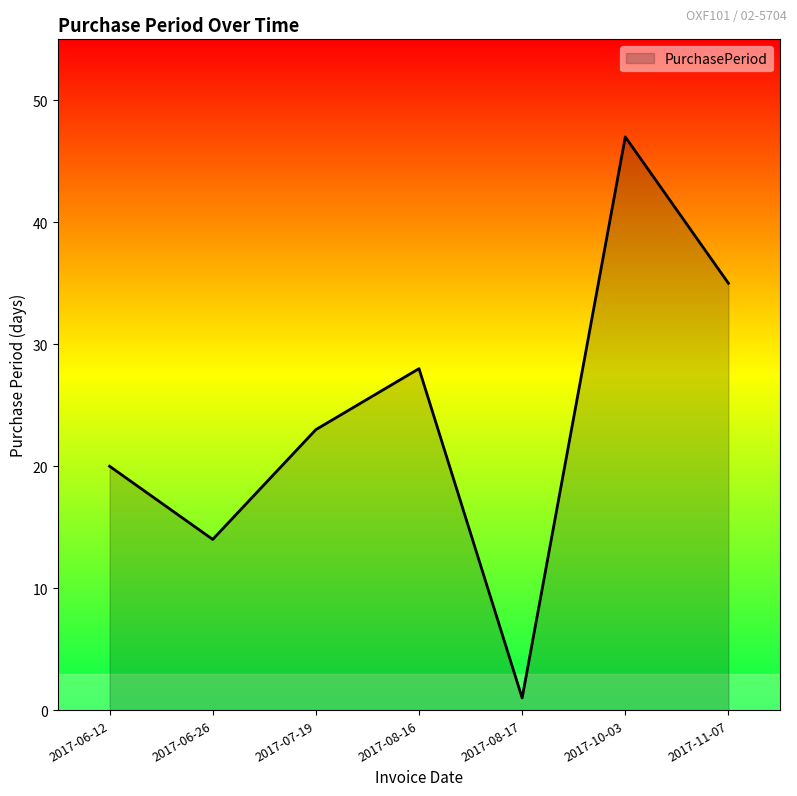

List the labels in order of value, largest first.

2017-10-03, 2017-11-07, 2017-08-16, 2017-07-19, 2017-06-12, 2017-06-26, 2017-08-17